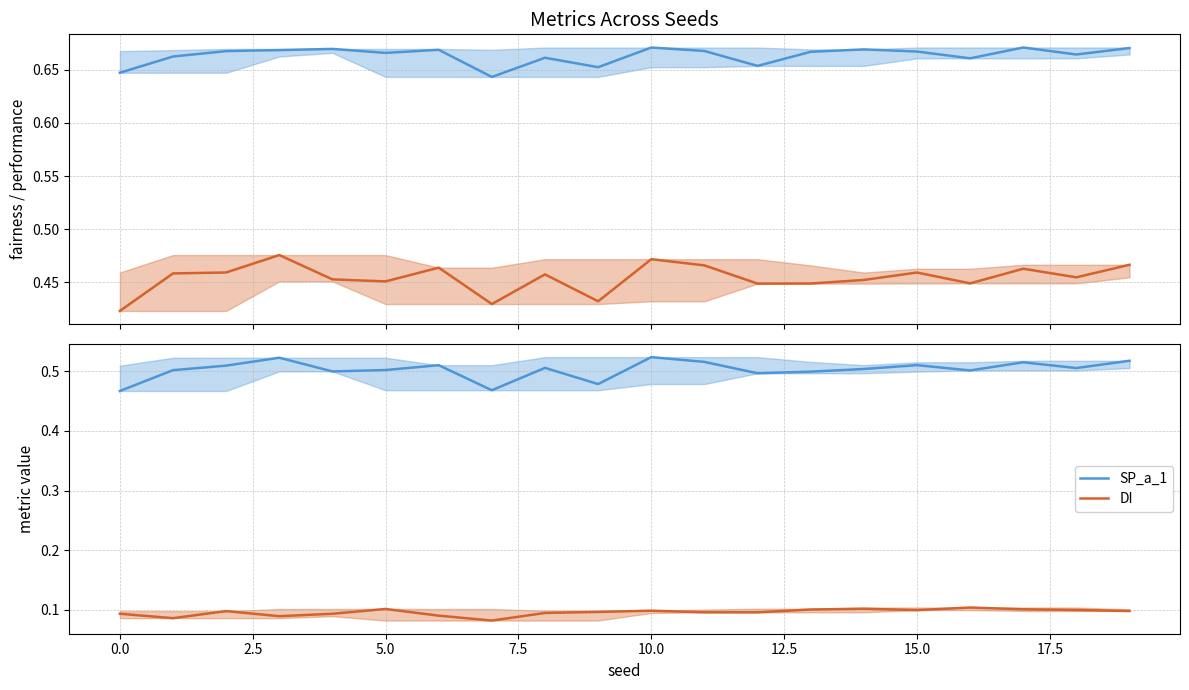

At how many categories does at least one series exceed 0?

20